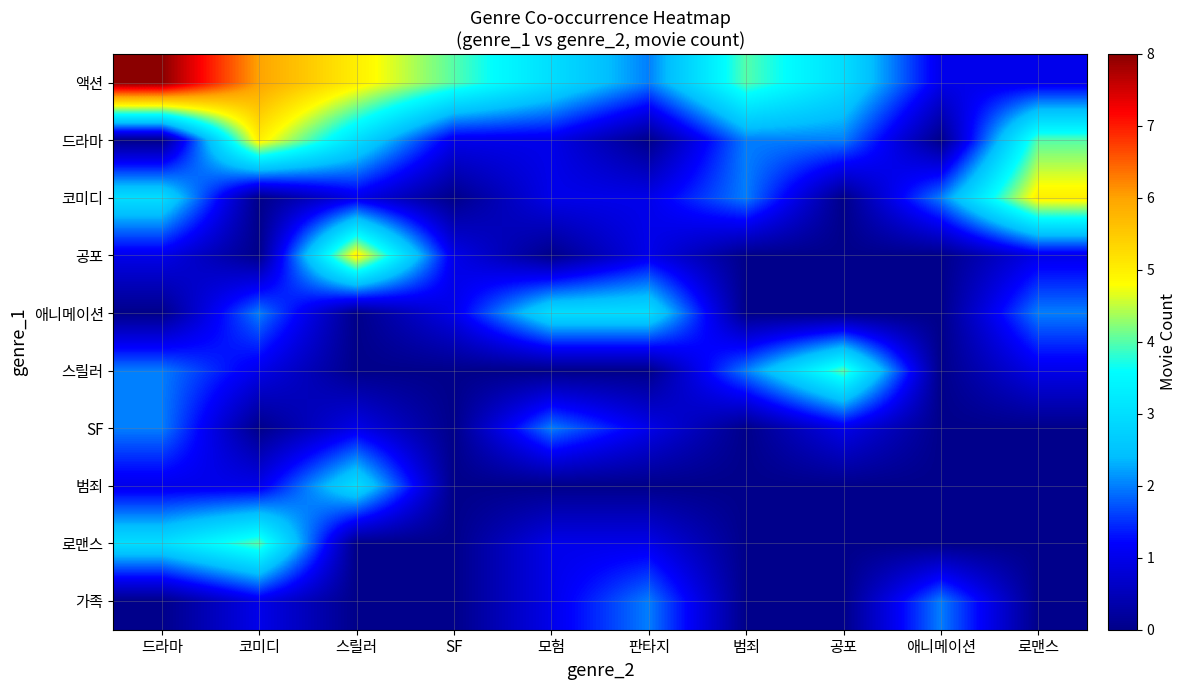

What is the spread (max minus min) of values at 코미디?

6